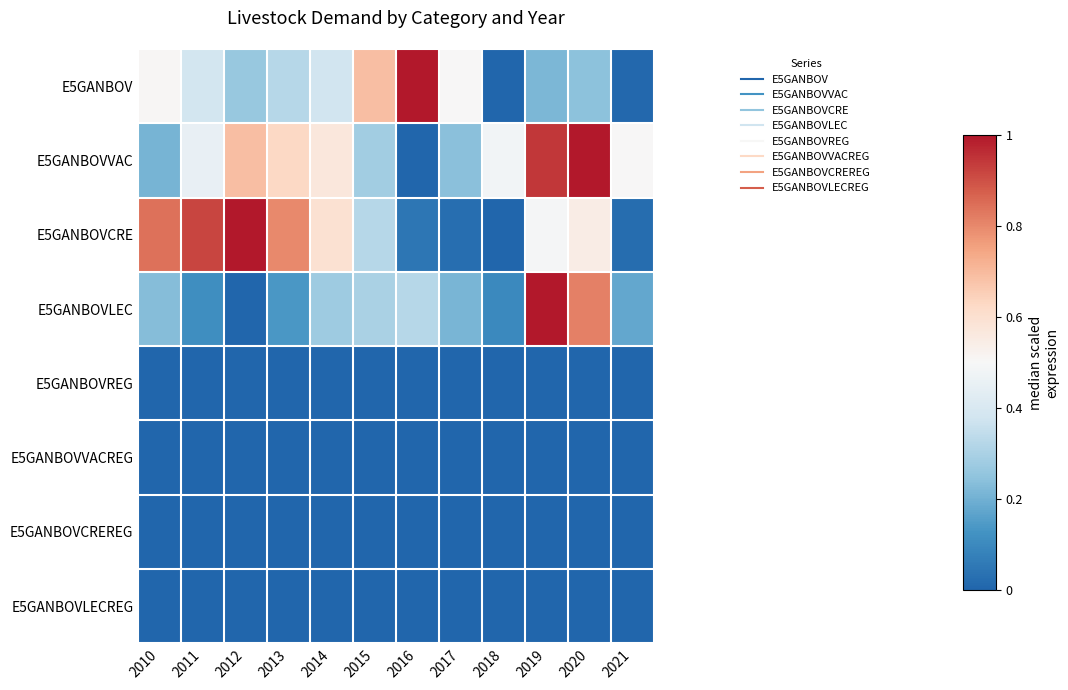

What is the total value across all series at 2012?

2.0